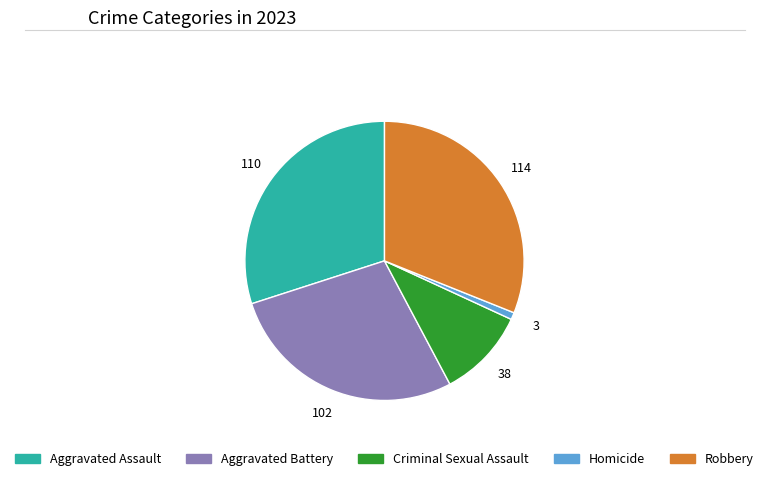

Is it true that Aggravated Assault is 30% of the pie?

True